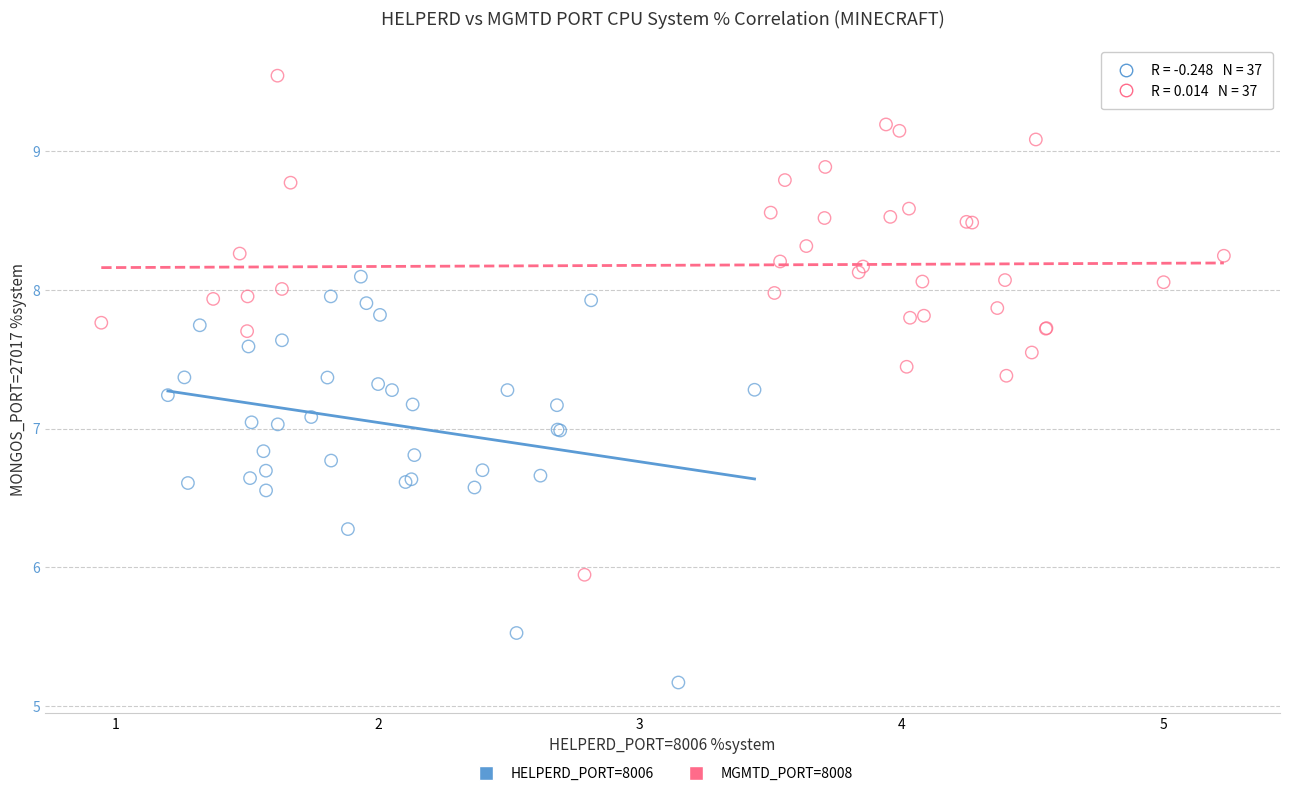

Which series has the widest spread of Y values?

MGMTD_PORT=8008